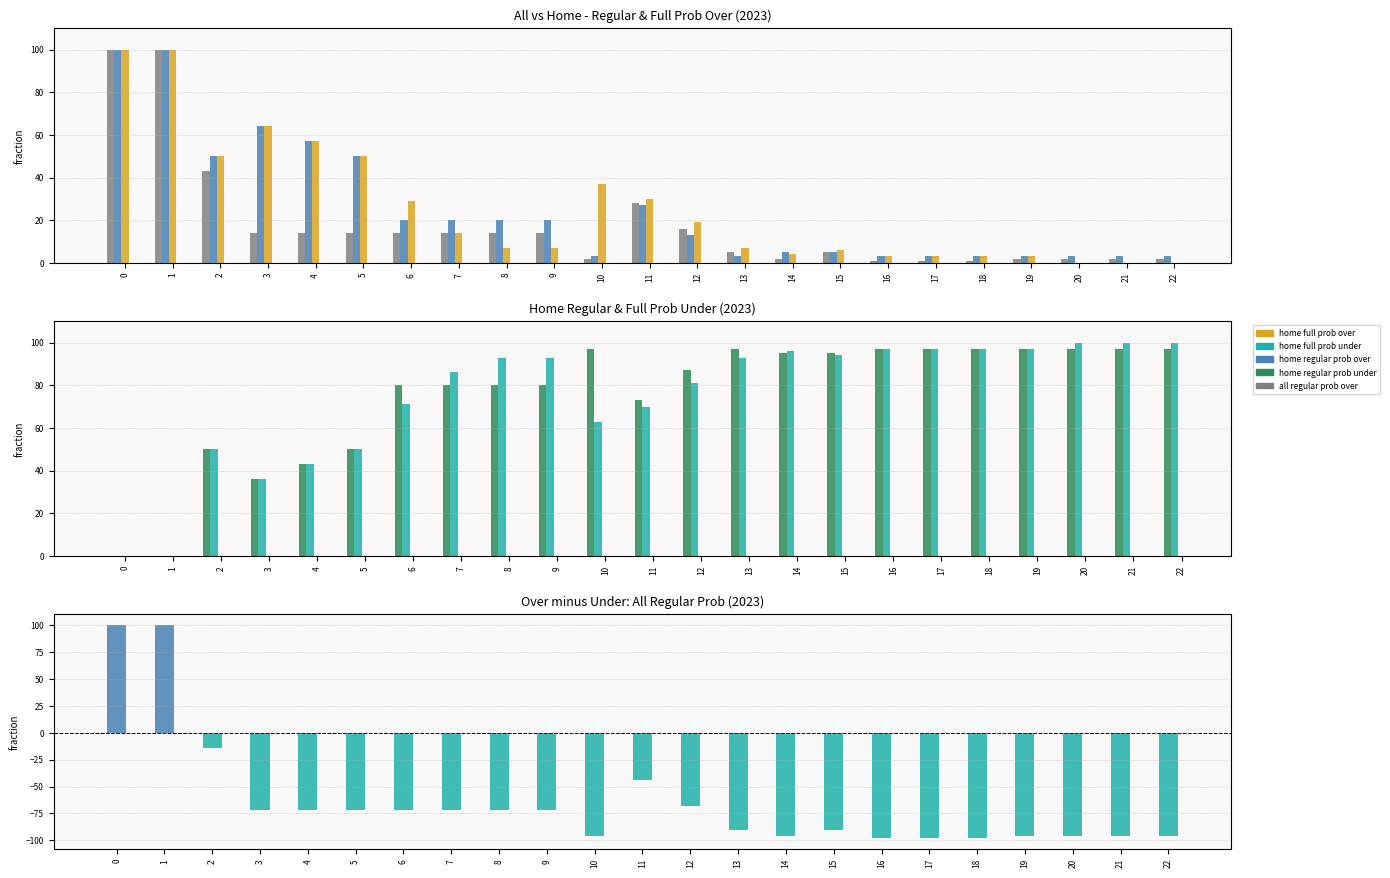

Are the bars horizontal?

No